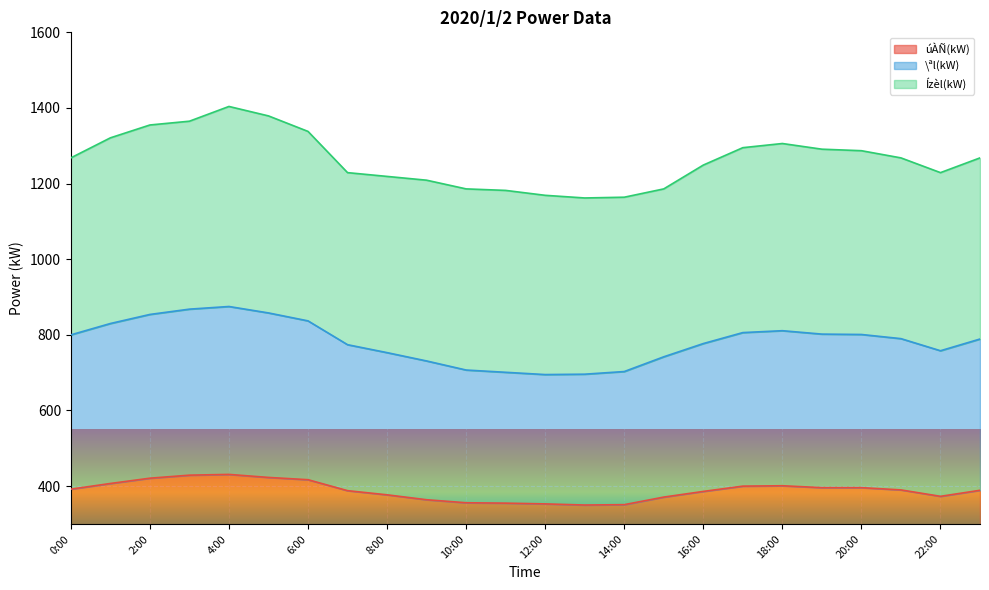

What is the total value across all series at 8:00?

1219